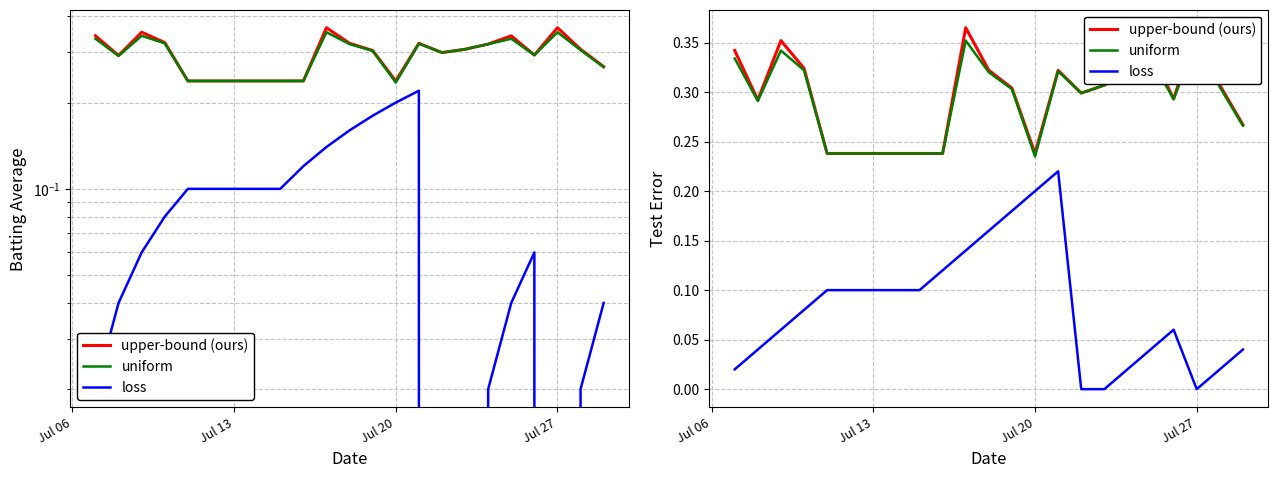

How many categories are shown in the chart?

20